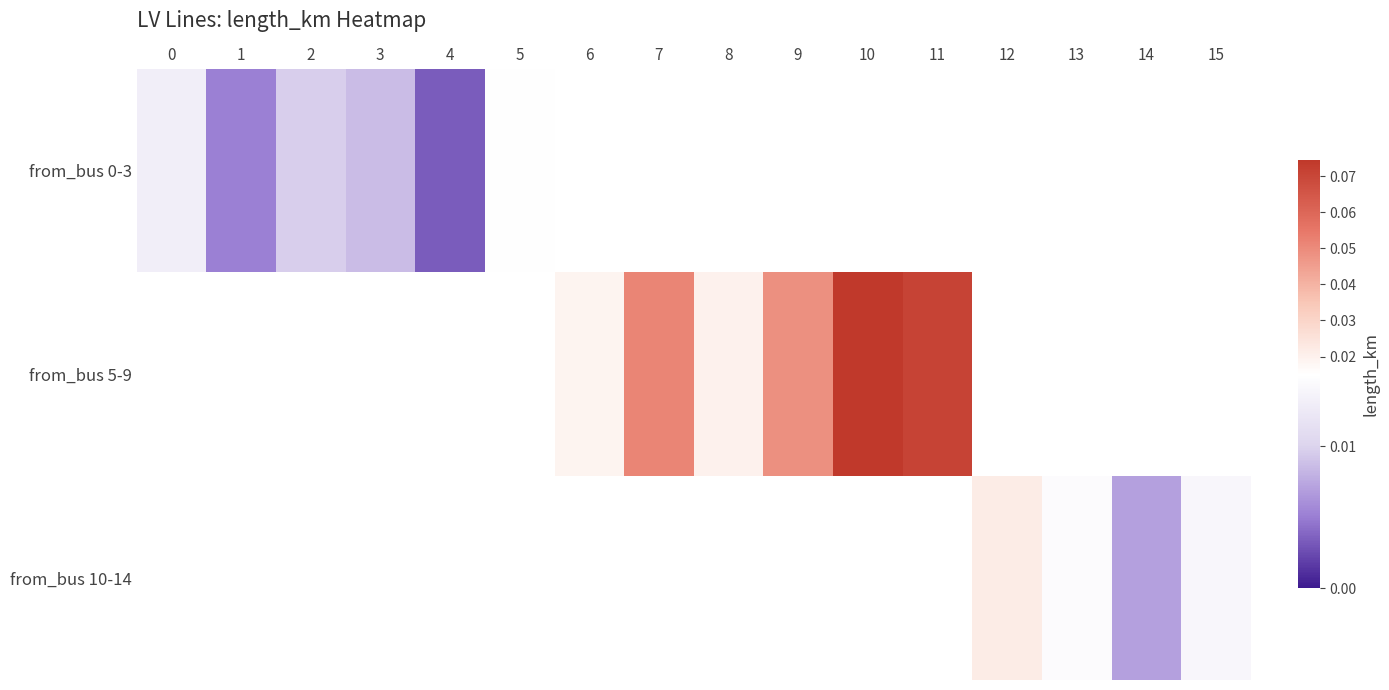

At 0, list the series in order from largest to smallest.

from_bus 0-3, from_bus 5-9, from_bus 10-14